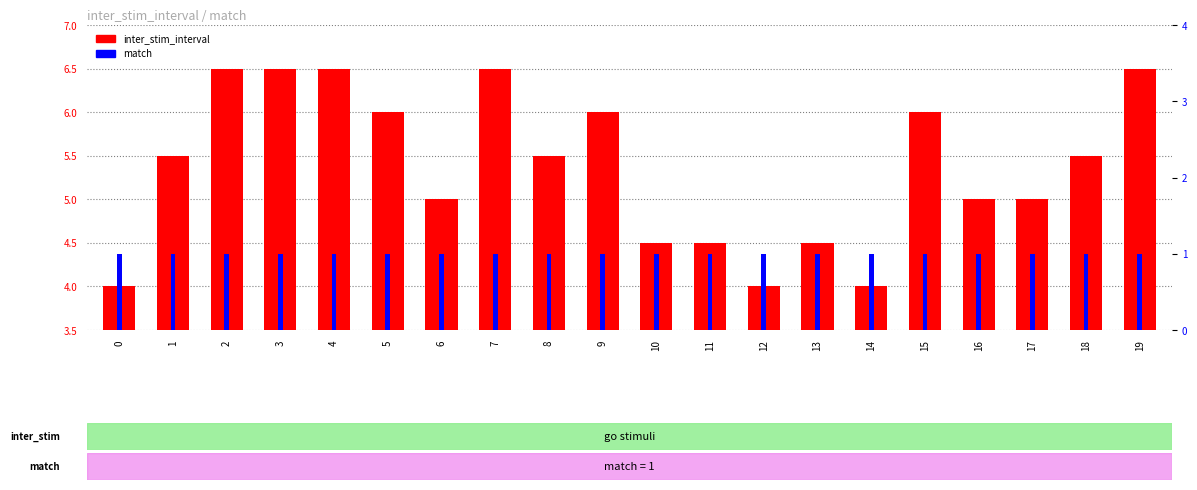

The match series shows 1.5 at 7. True or false?

False